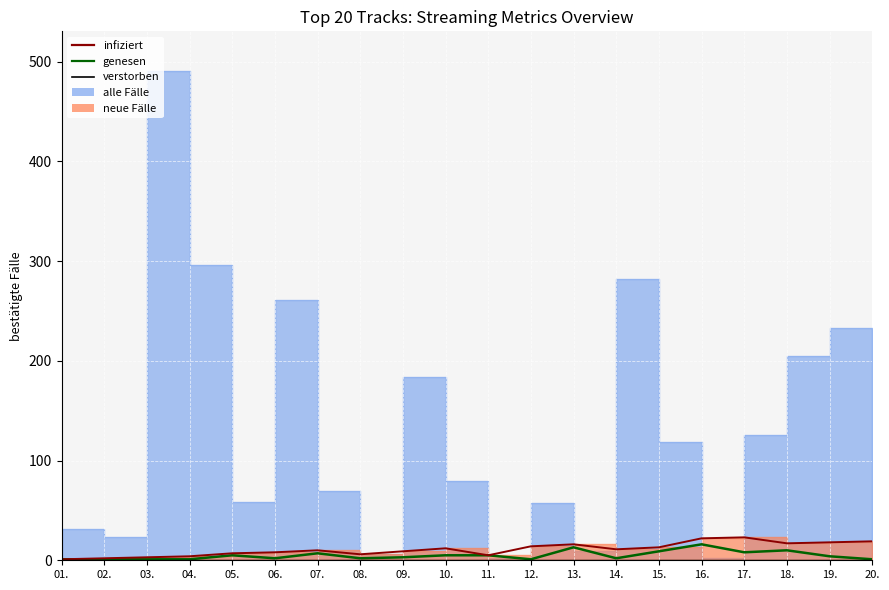

The value of Prev (infiziert) at 04. is 6. True or false?

False